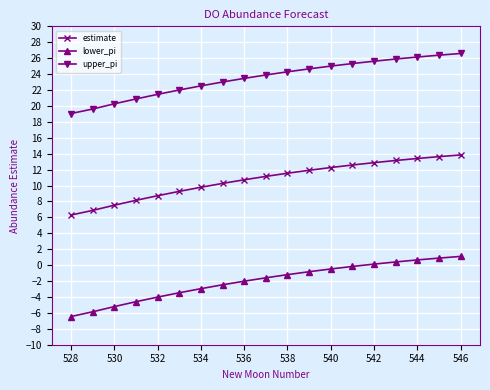

Does the chart display data point markers on the line(s)?

Yes